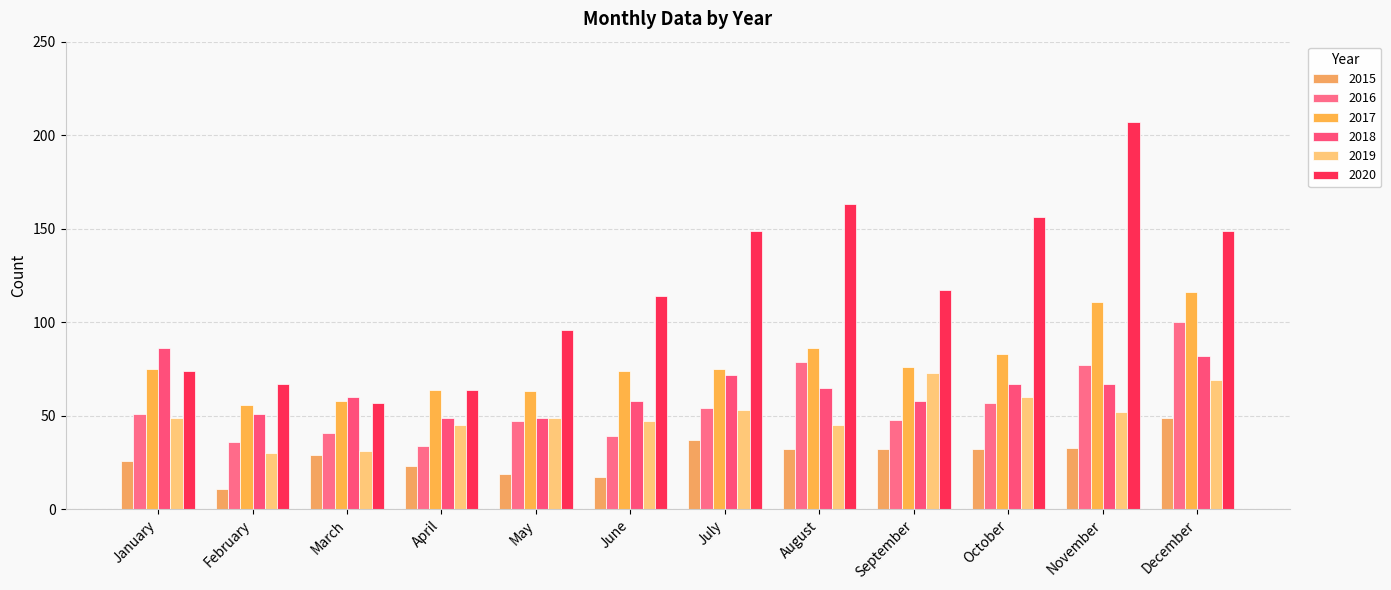

Are the bars grouped side by side (vs. stacked)?

Yes